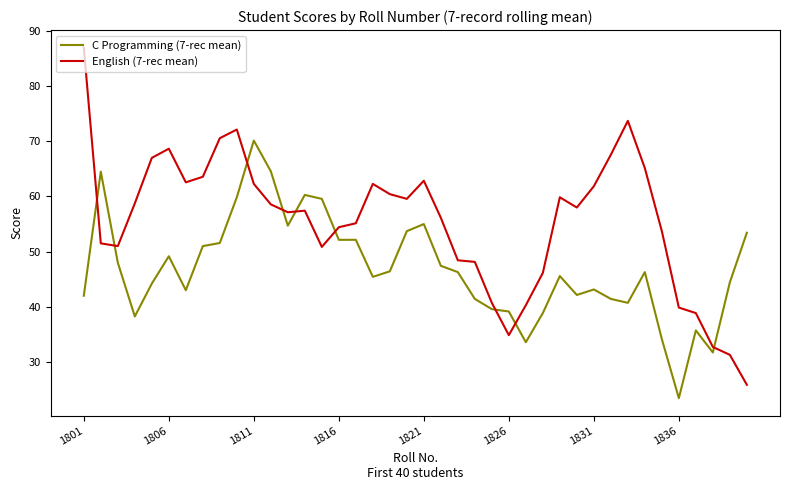

How many lines are shown in the chart?

2